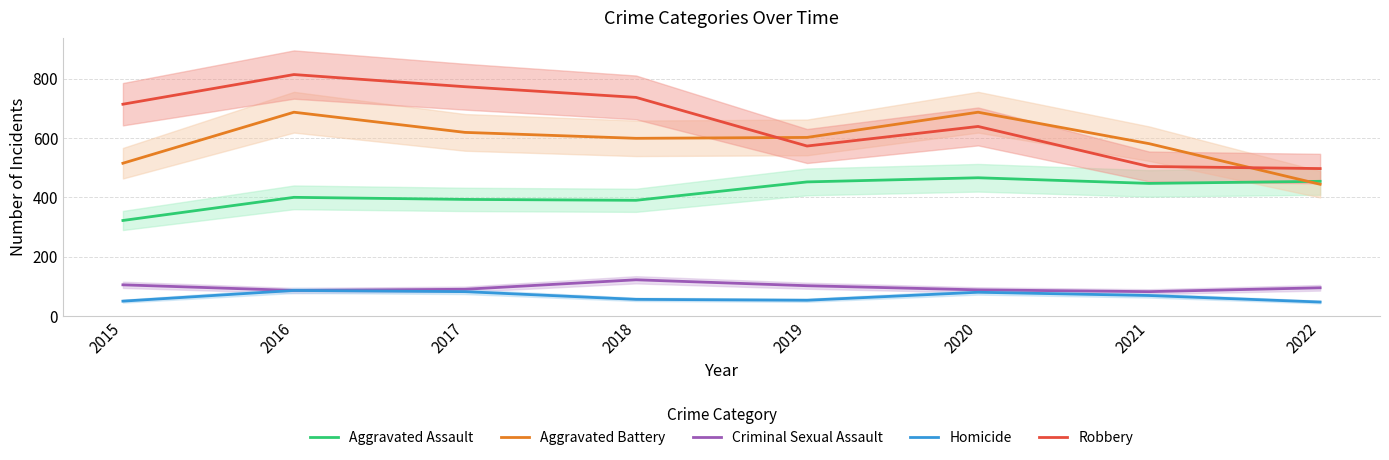

True or false: Aggravated Assault and Robbery intersect in this chart.

False